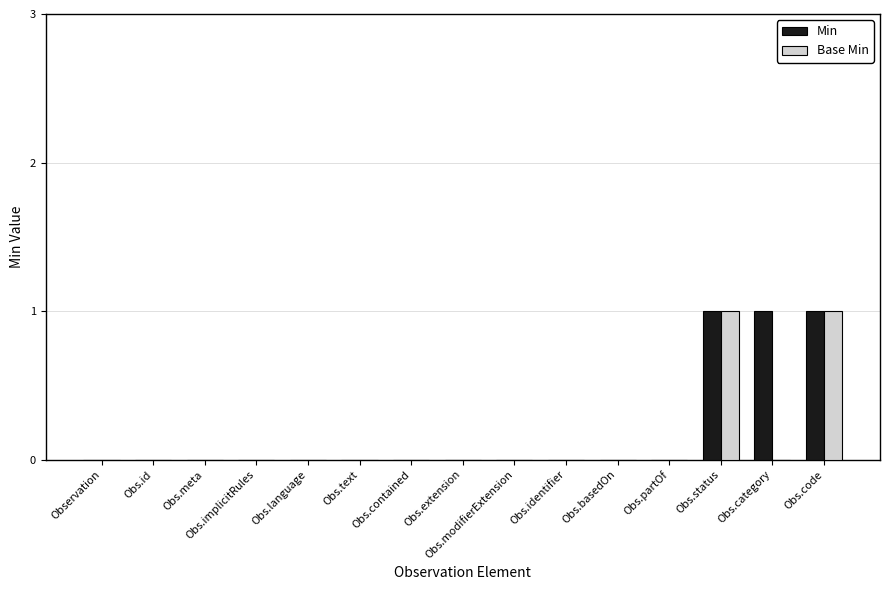

Is the value of Min at Obs.language greater than the value of Base Min at Obs.status?

No